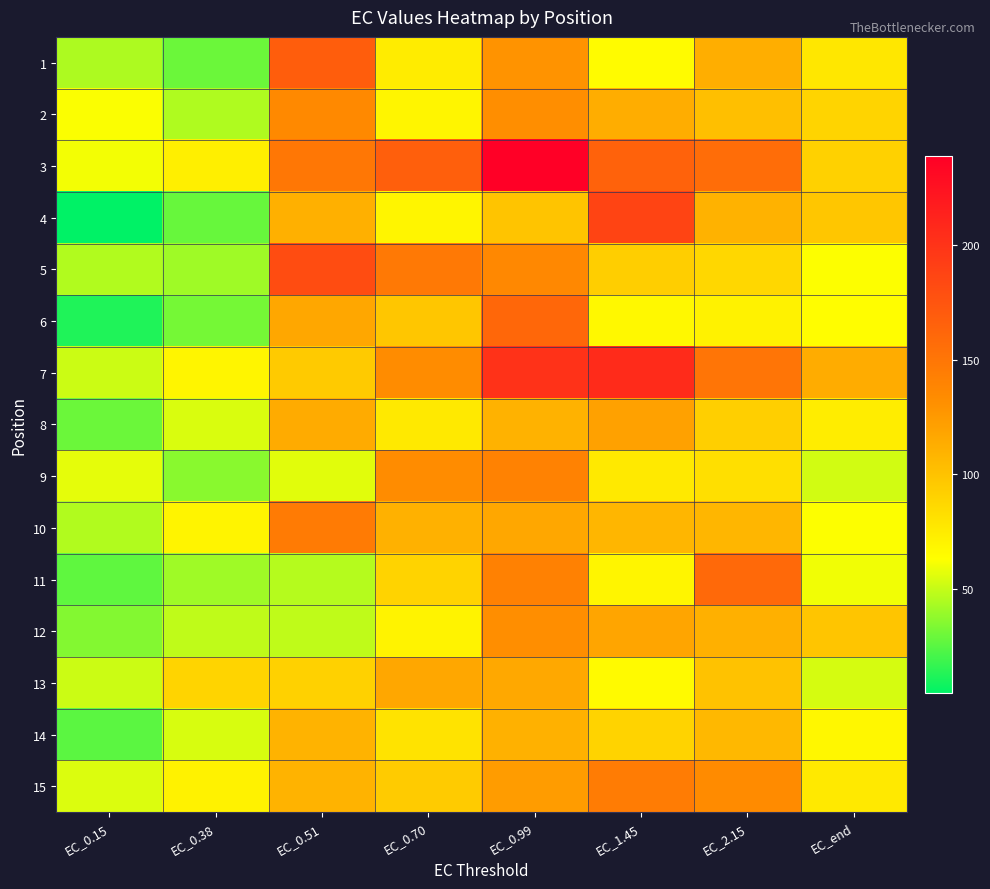

How many series are shown in this chart?

15